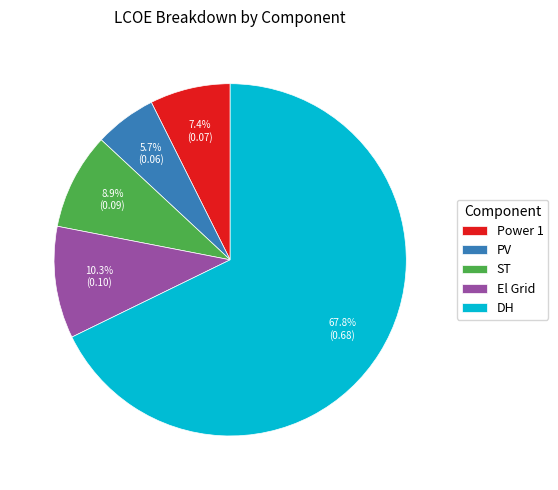

Which category has the biggest portion of the pie?

DH